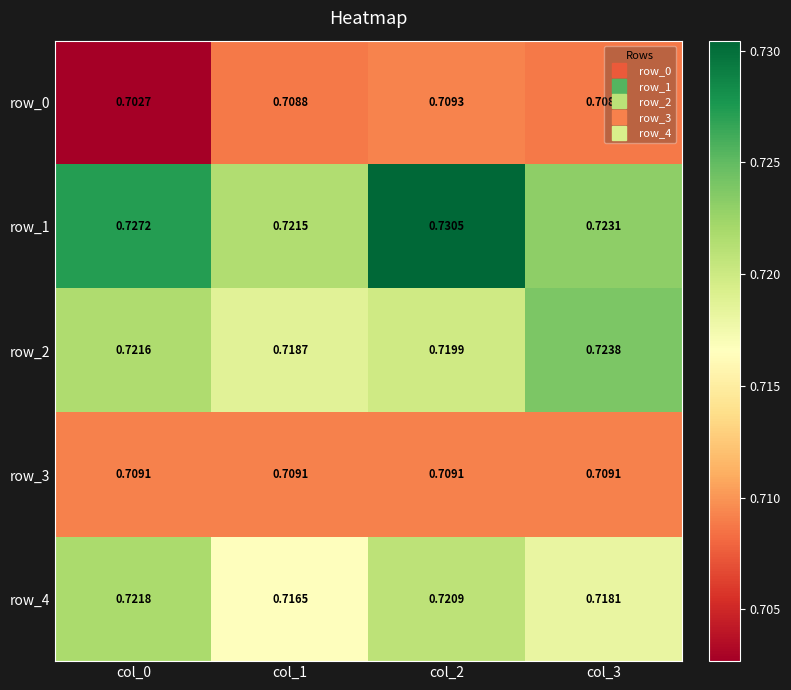

At which category is the sum across all series the highest?

col_2